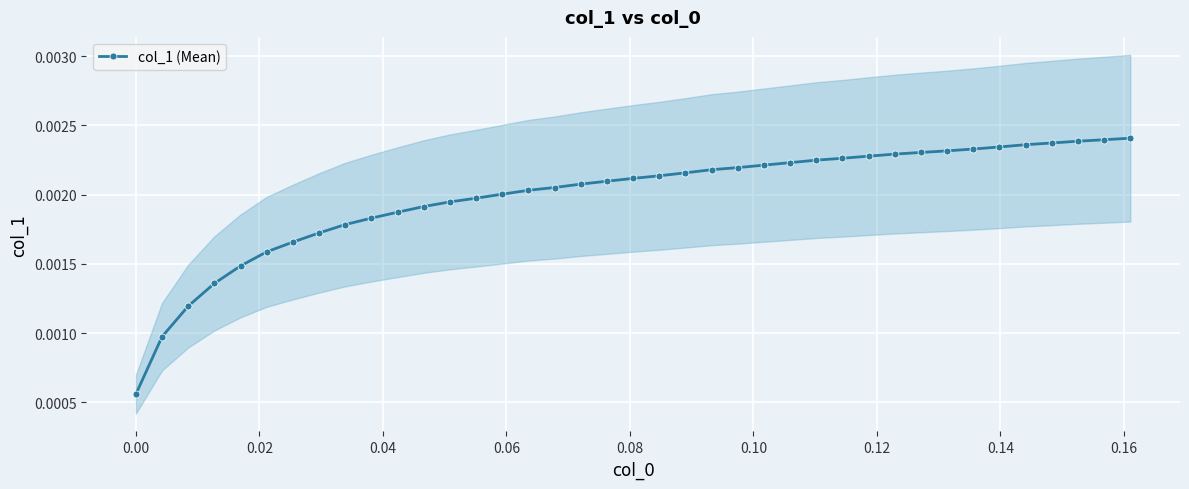

Count the col_1 (Mean) values in the range 0 to 1.

39